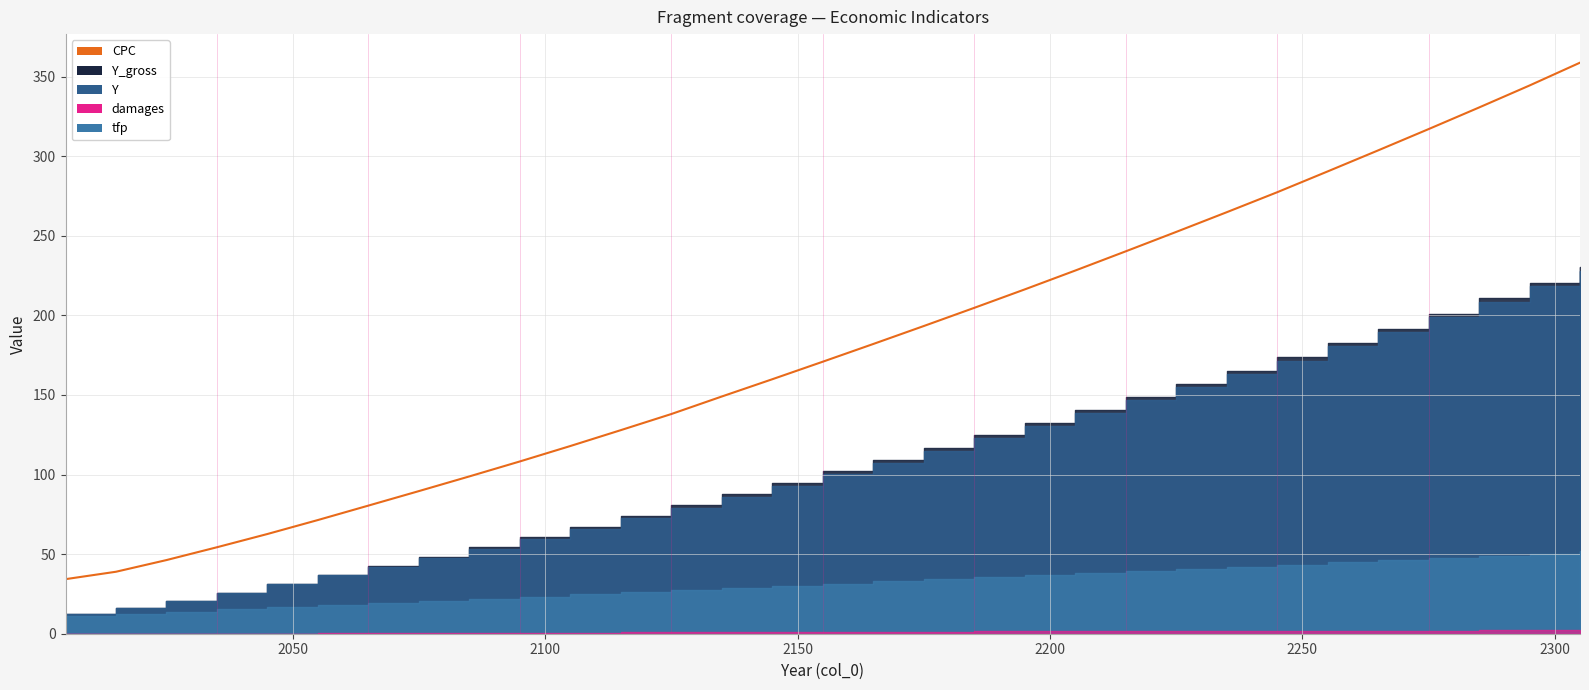

List the series in order of their peak value, highest first.

CPC, Y_gross, Y, tfp, damages